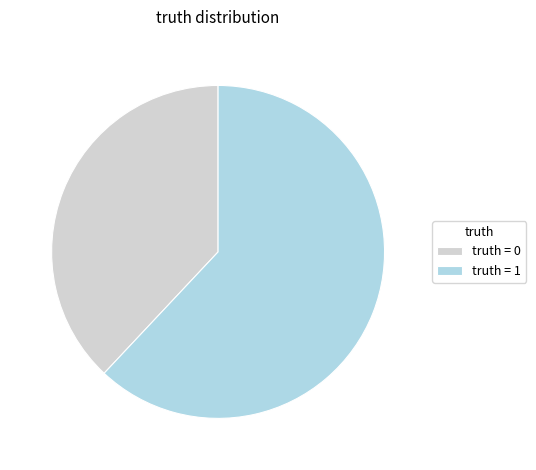

Approximately how many times larger is the value at truth = 0 compared to truth = 1?

0.6